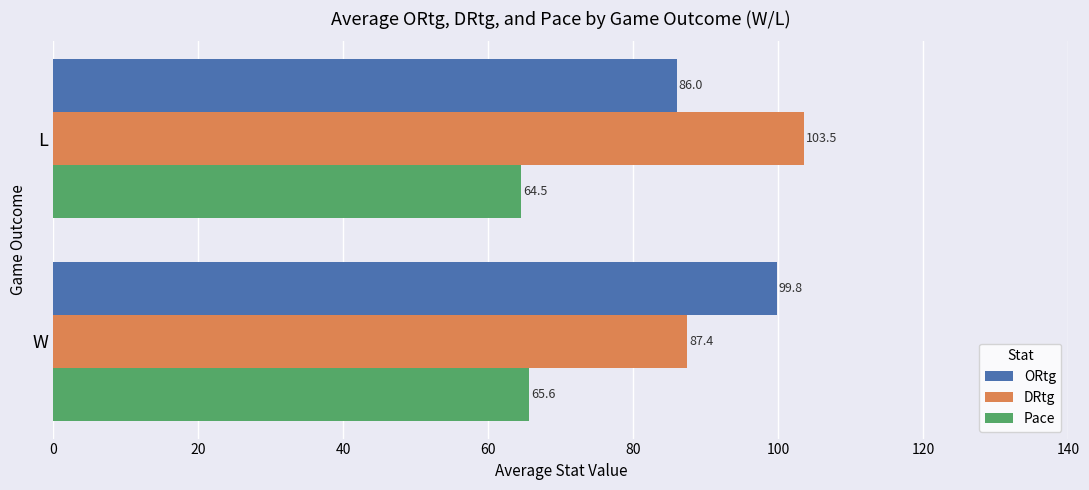

At which category is the sum across all series the highest?

L